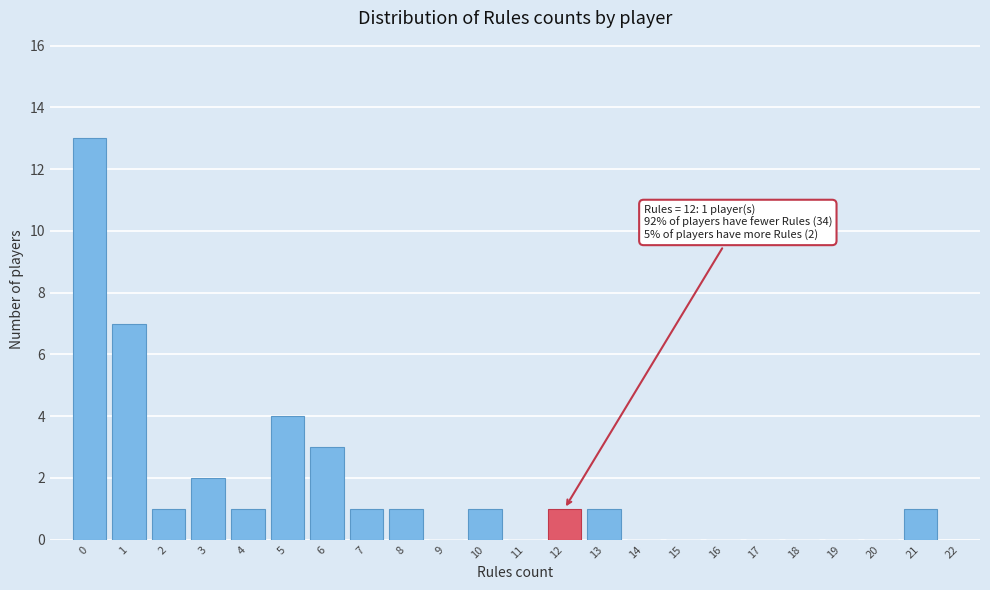

Over which range of the x-axis is the bar tallest?

-0.5 to 0.5